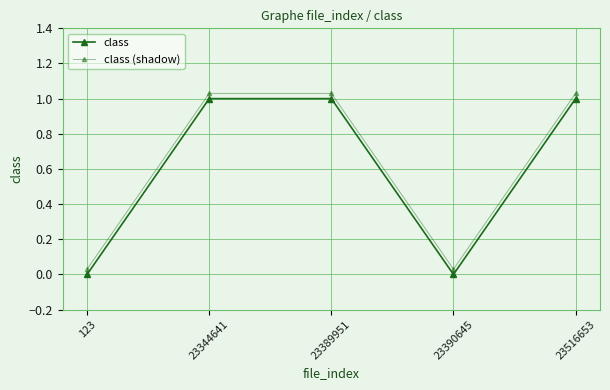

How many series are shown in this chart?

2